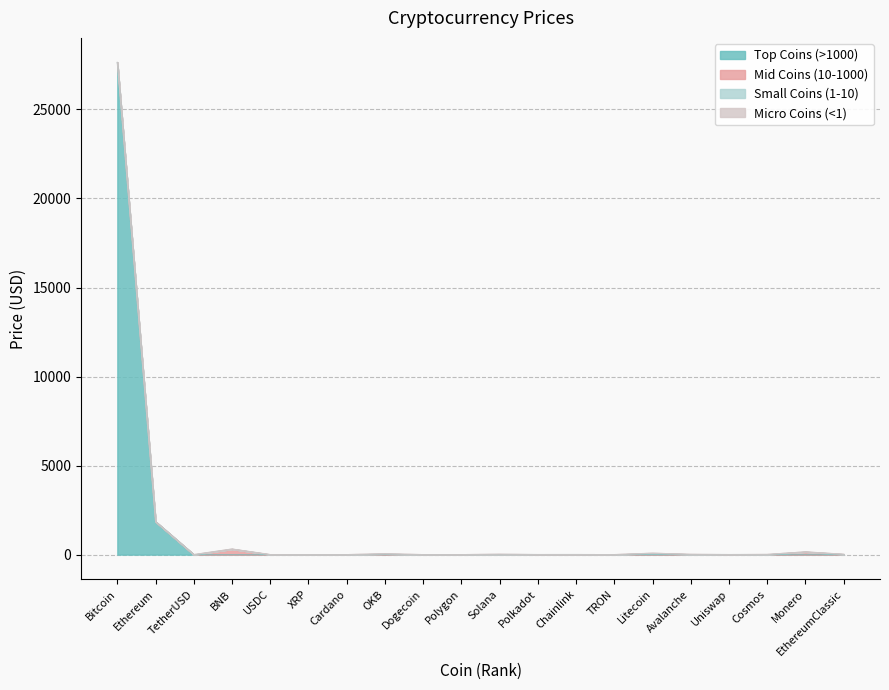

List the labels in order of value, smallest first.

TRON, Dogecoin, Cardano, XRP, Polygon, USDC, TetherUSD, Uniswap, Polkadot, Chainlink, Cosmos, Avalanche, EthereumClassic, Solana, OKB, Litecoin, Monero, BNB, Ethereum, Bitcoin